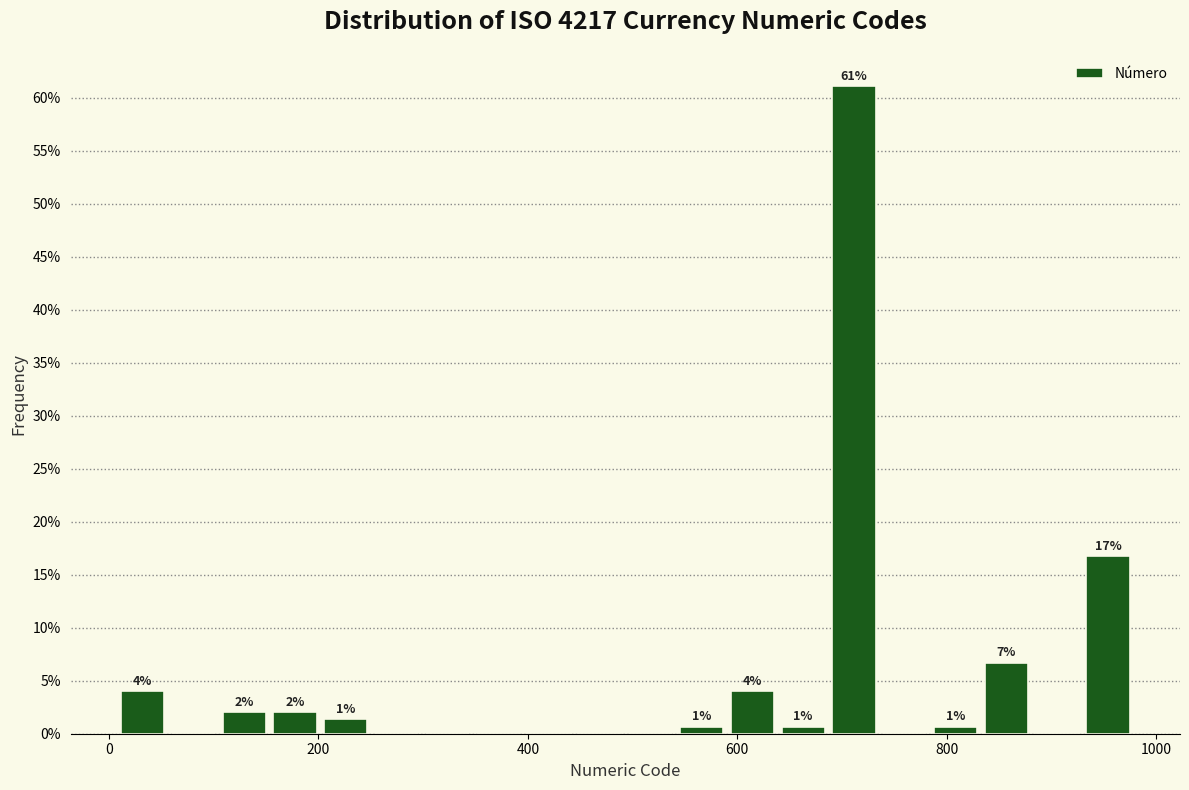

Read against the x-axis, roughly where is the centre of the tallest bar?

720